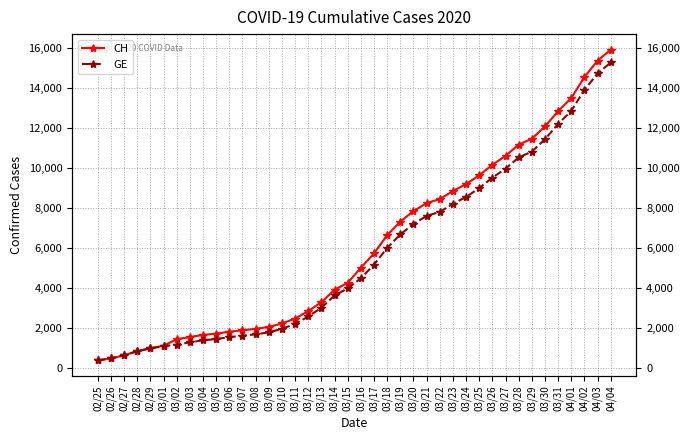

Between 03/16 and 03/06, which is larger?

03/16